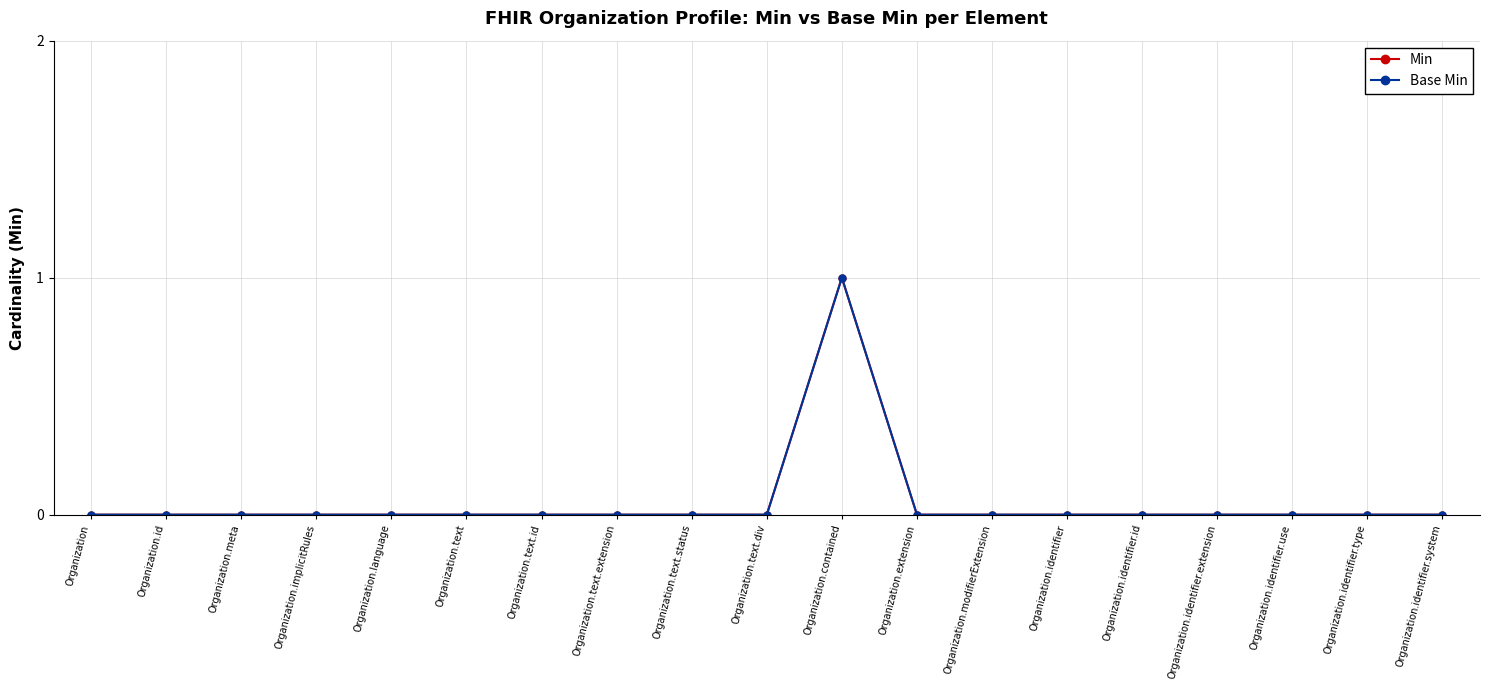

At how many categories does at least one series exceed 0?

1